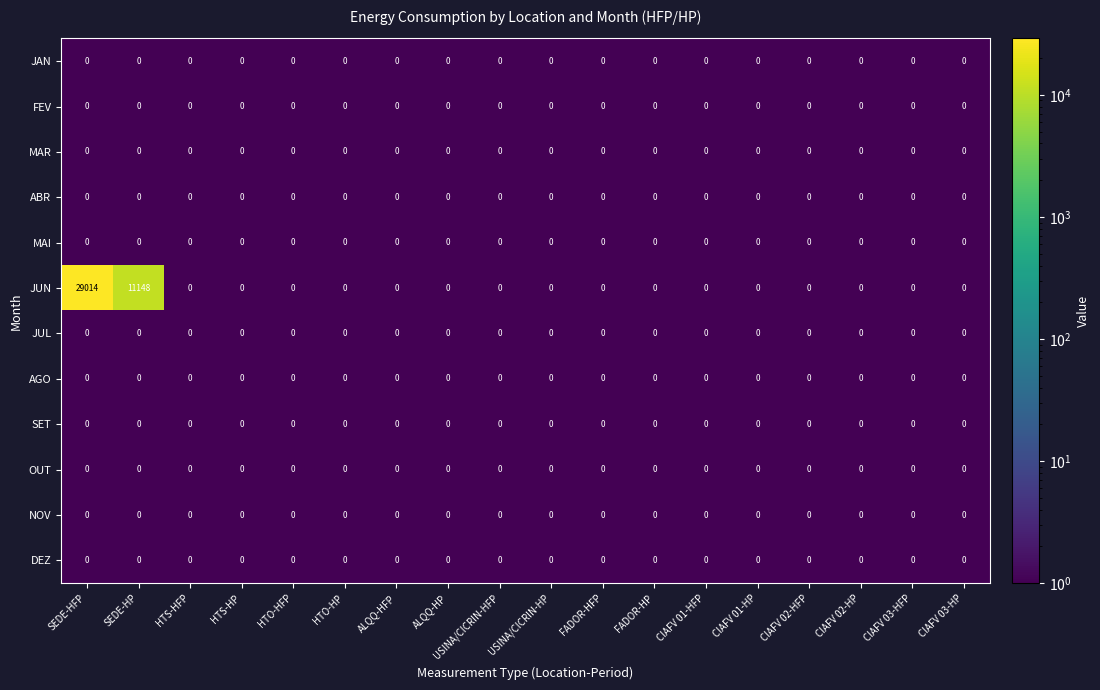

At which label is JUN closest to 14507?

SEDE-HP